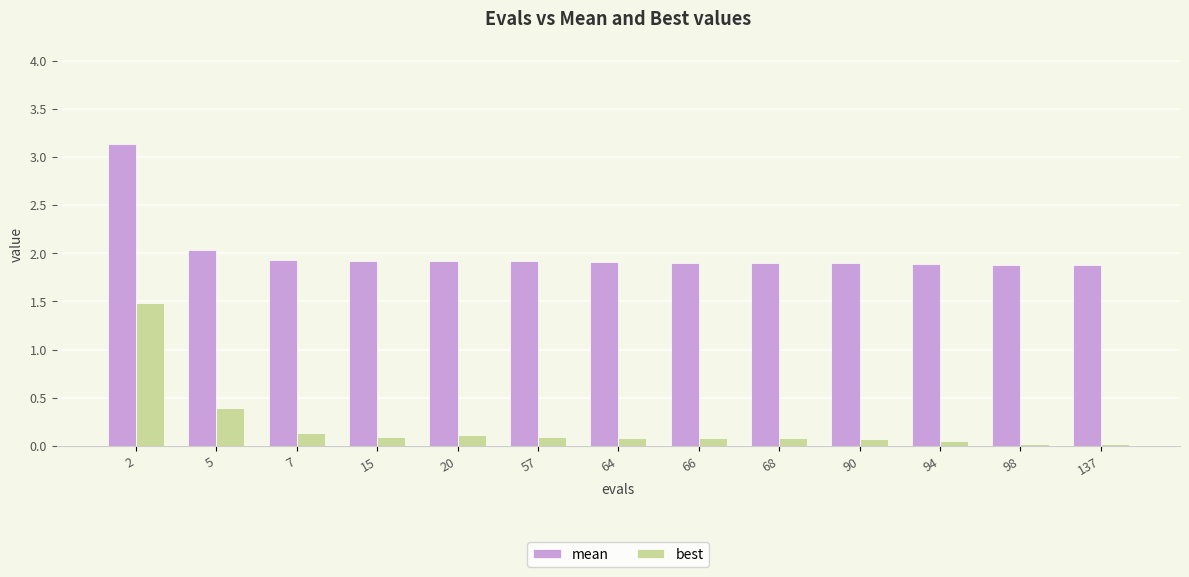

Where is mean nearest to the value 2?

5